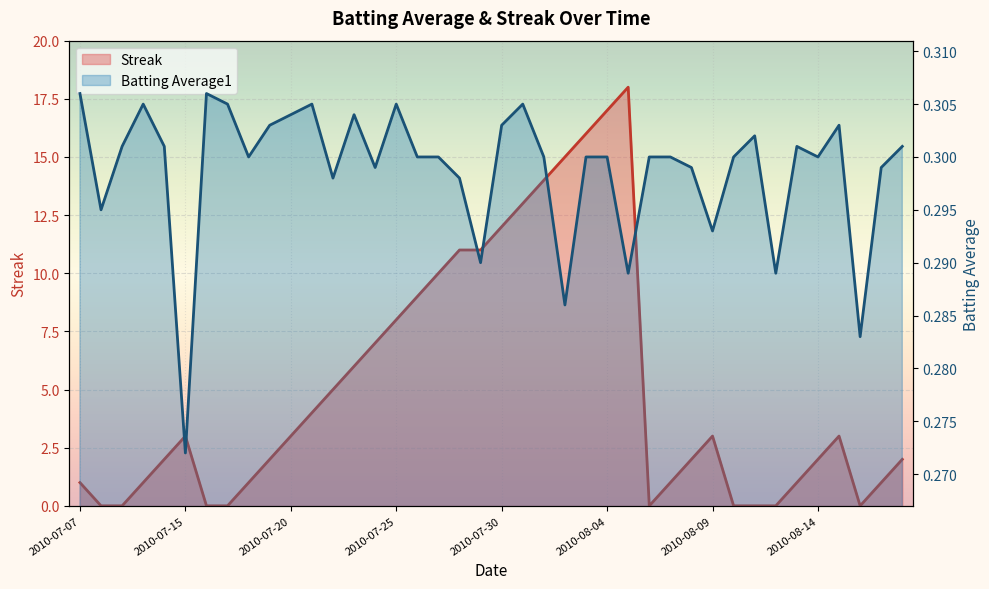

What is the spread (max minus min) of values at 2010-07-21?

3.7